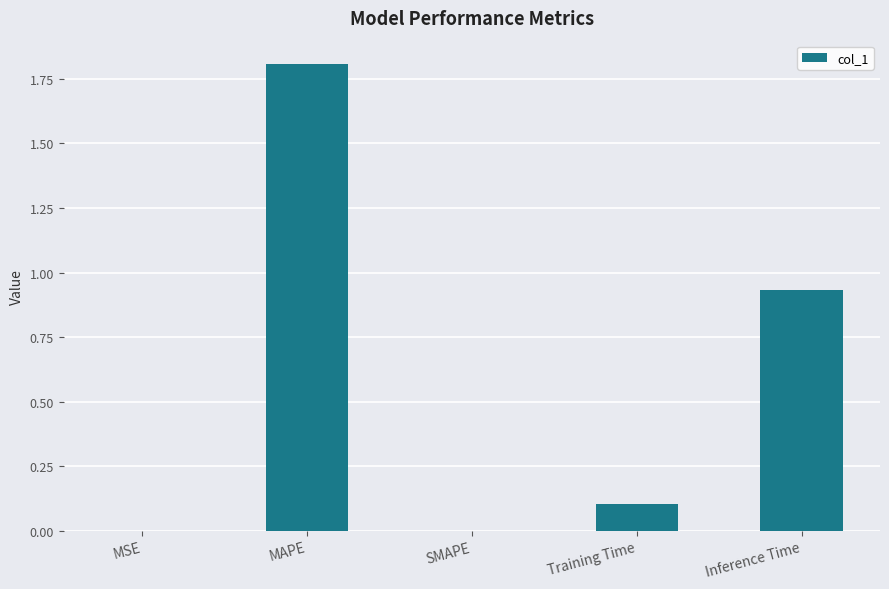

Which has a higher value, MSE or Training Time?

Training Time